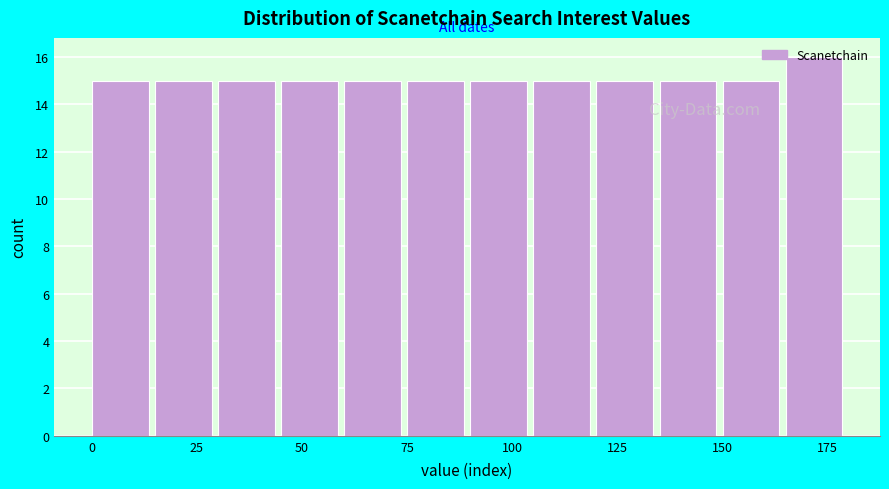

Read against the x-axis, roughly where is the centre of the tallest bar?

170